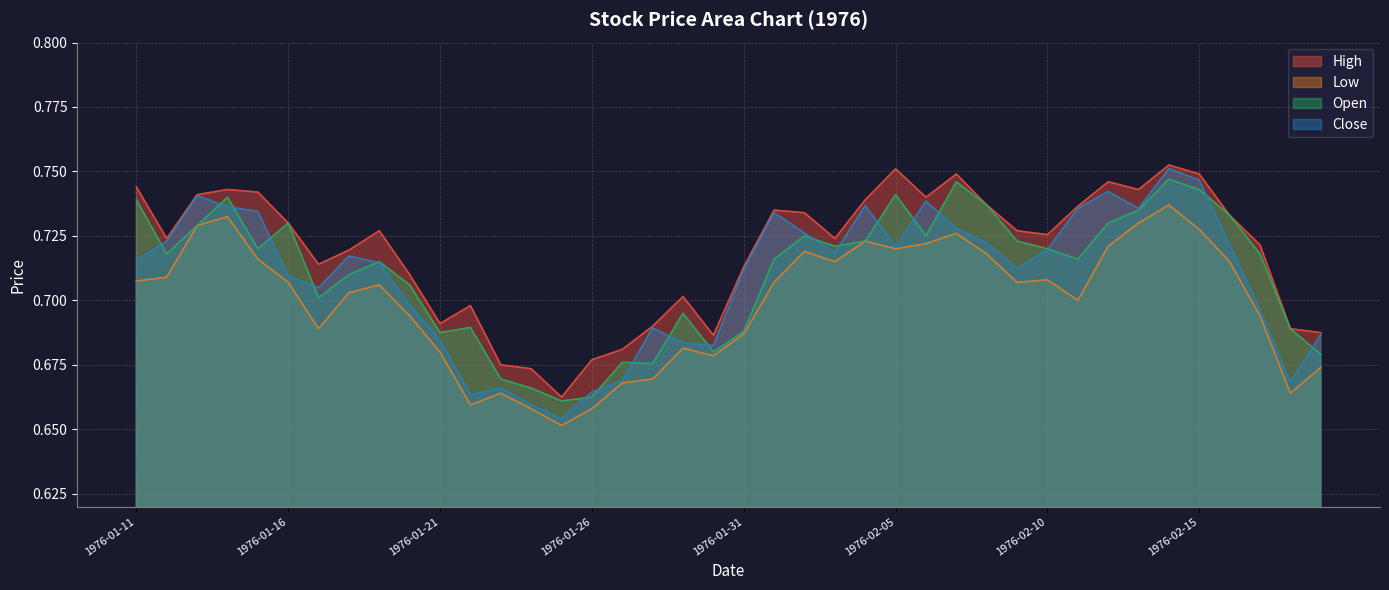

What position from the left is 1976-02-02?

23